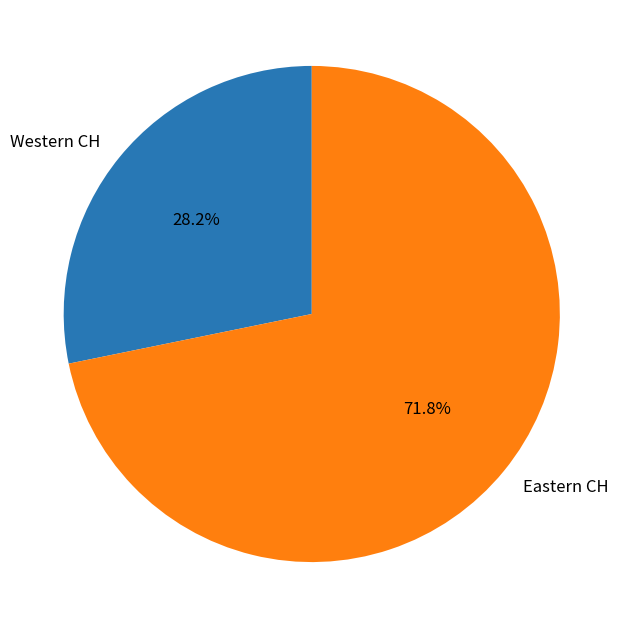

Count the number of slices in the pie.

2